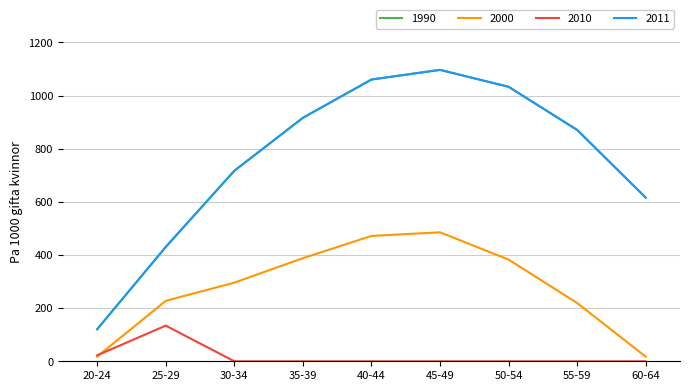

Does the chart have visible grid lines?

Yes